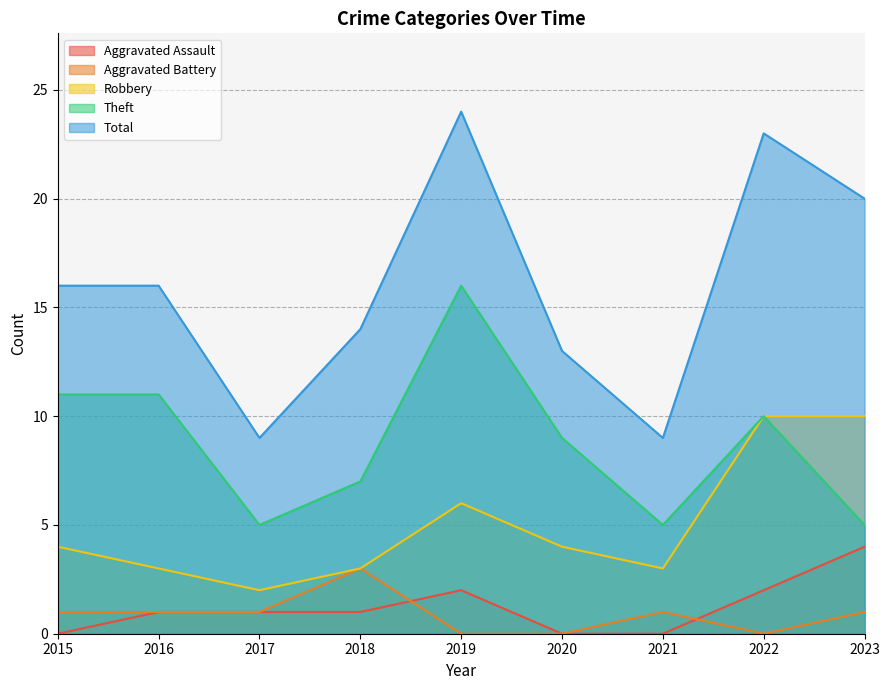

What is the difference between the maximum and minimum values in the Theft series?

11